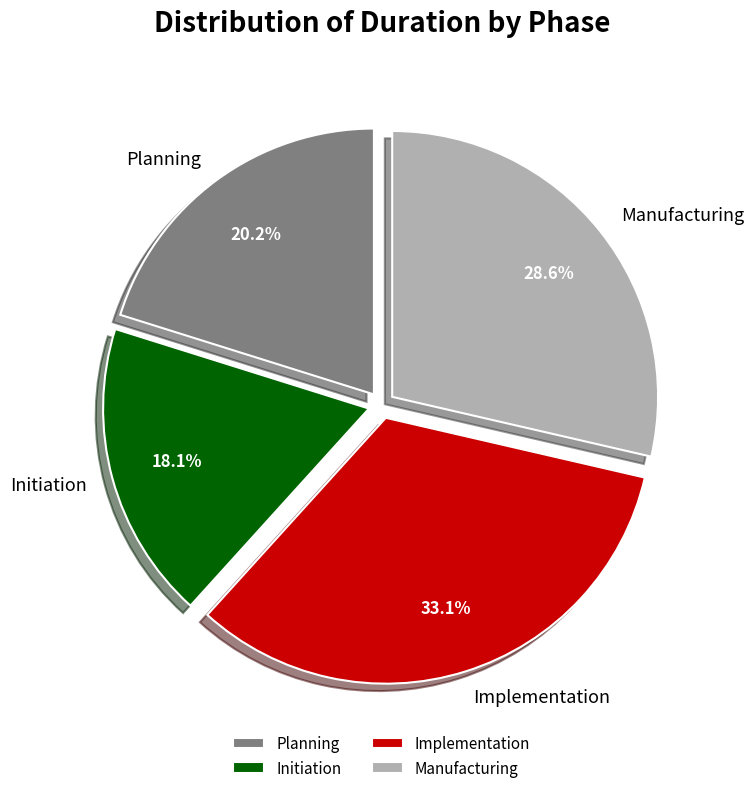

To the nearest percent, what is the average slice percentage?

25%